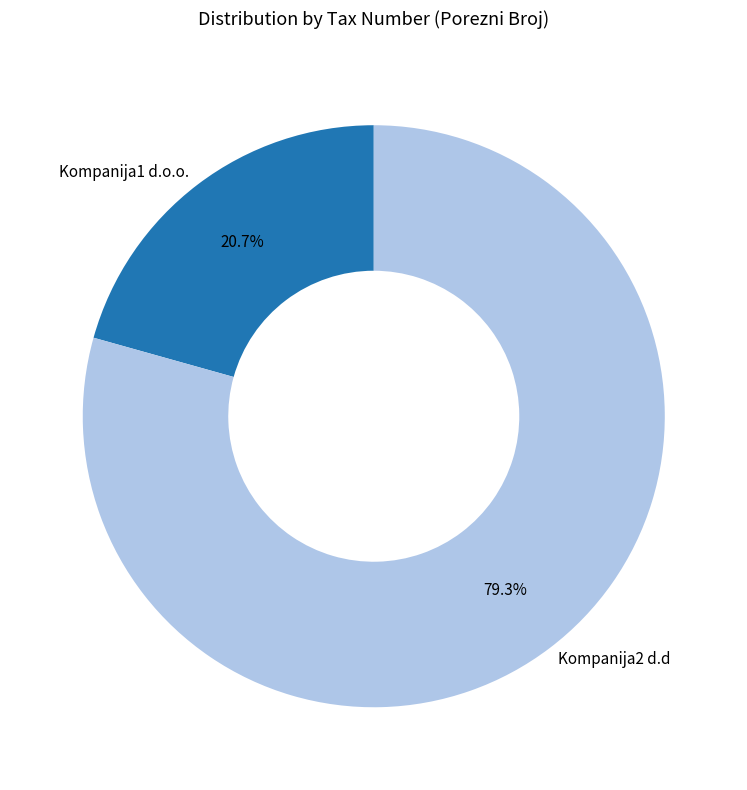

To the nearest percent, what portion does Kompanija2 d.d represent?

79%